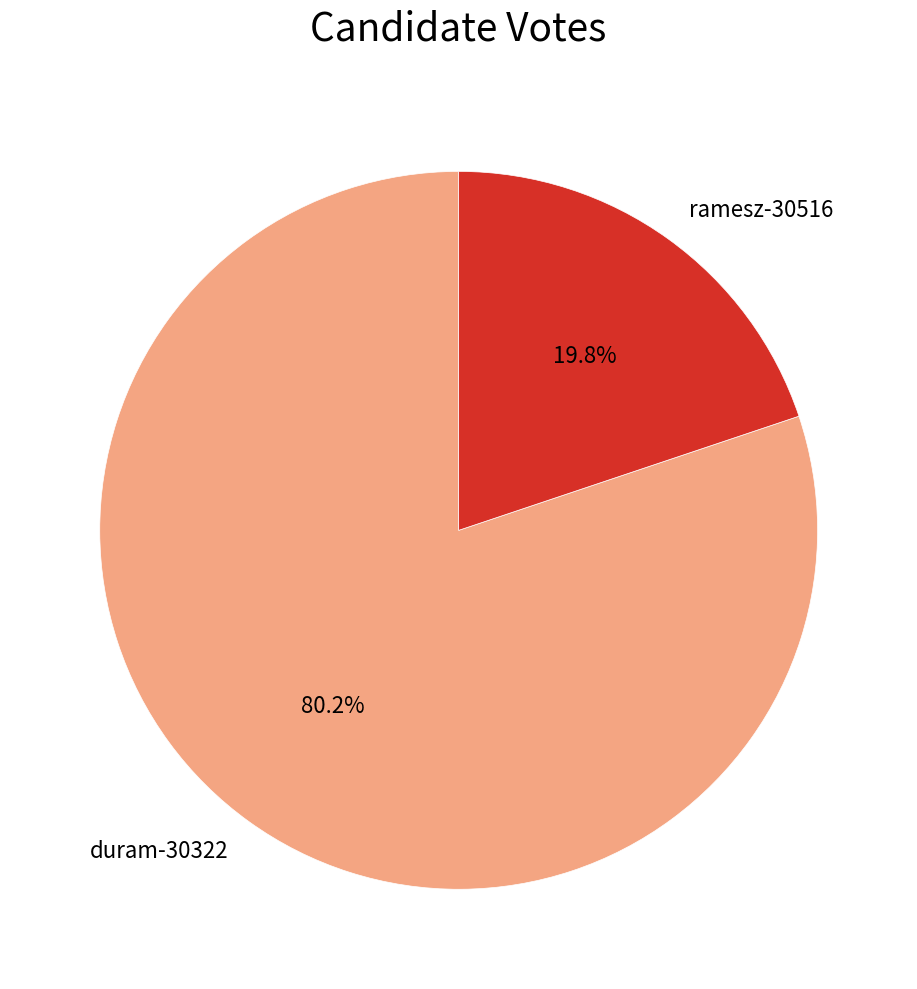

Is it true that duram-30322 is 80% of the pie?

True